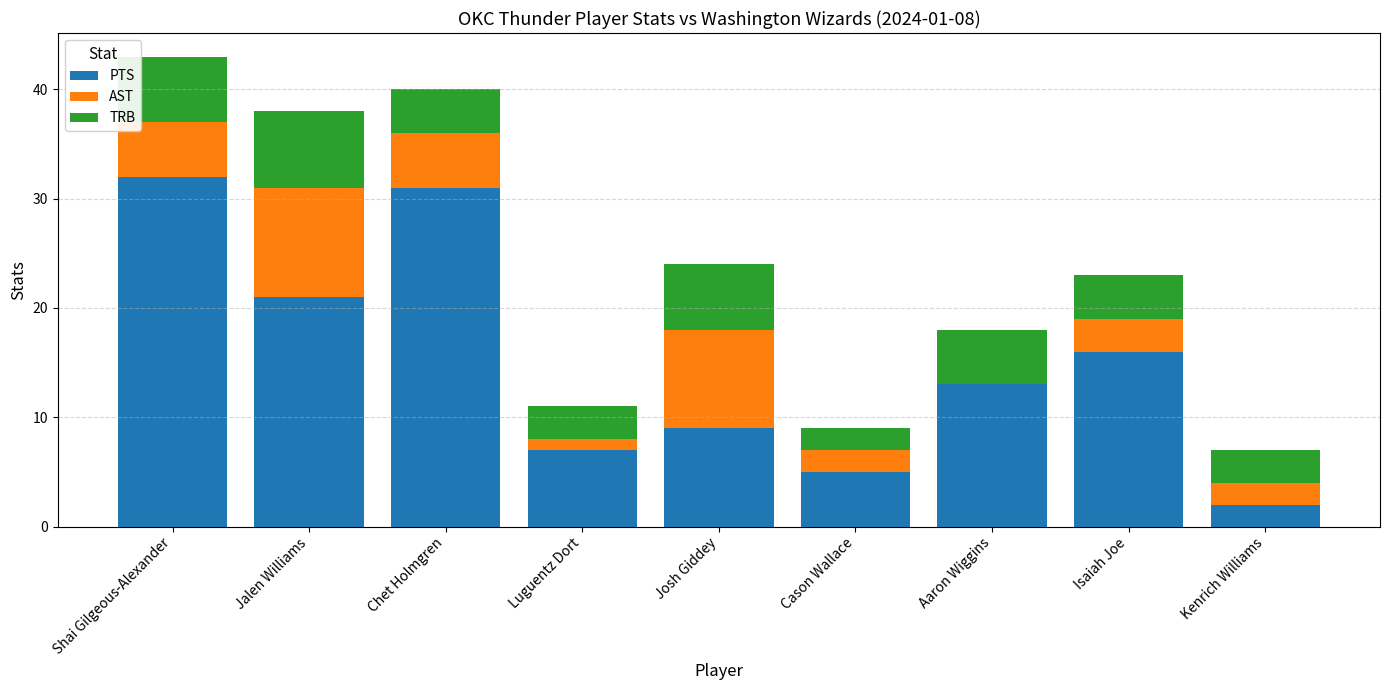

What is the sum of all PTS values?

136